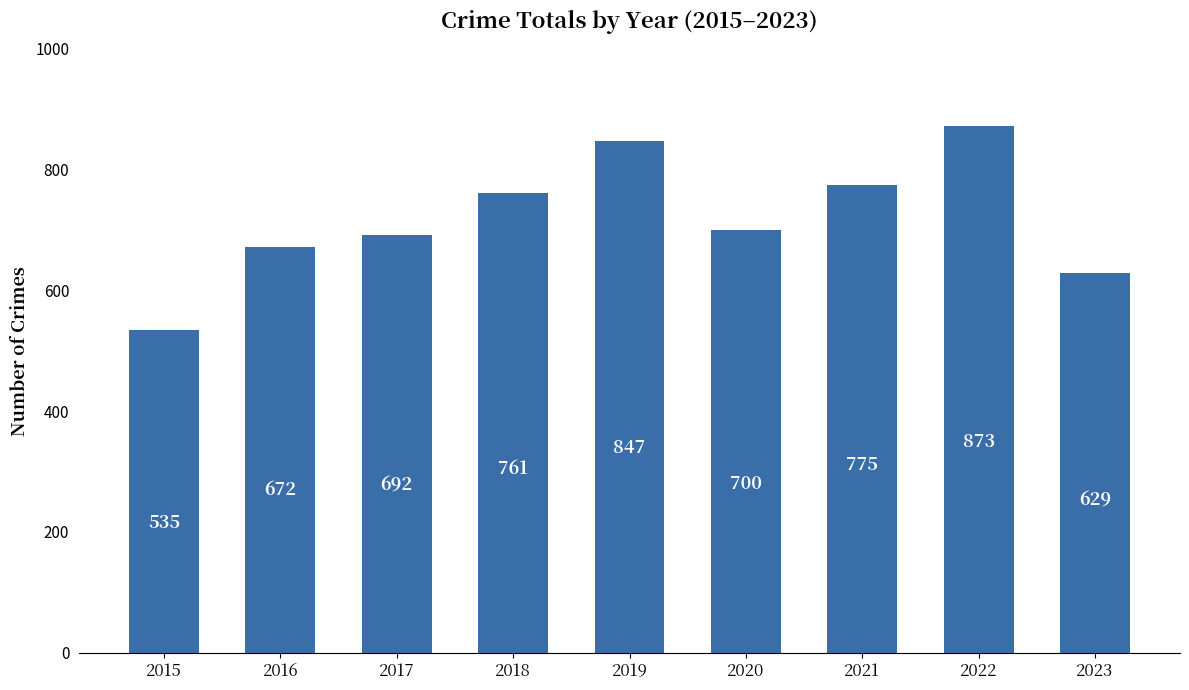

Approximately how many times larger is the value at 2016 compared to 2020?

1.0